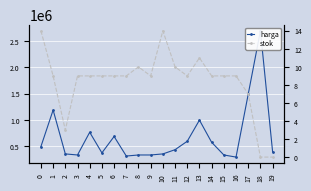

Is it true that harga equals 439000 at 11?

True